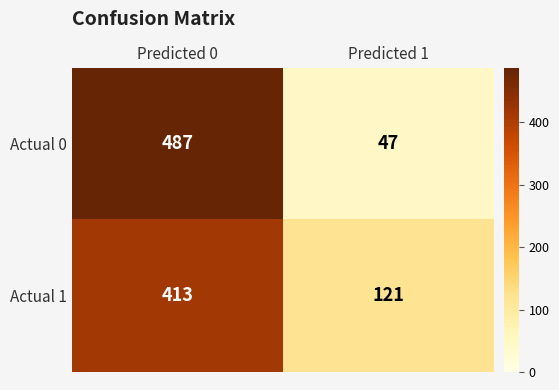

At which label does Actual 1 reach its minimum?

Predicted 1